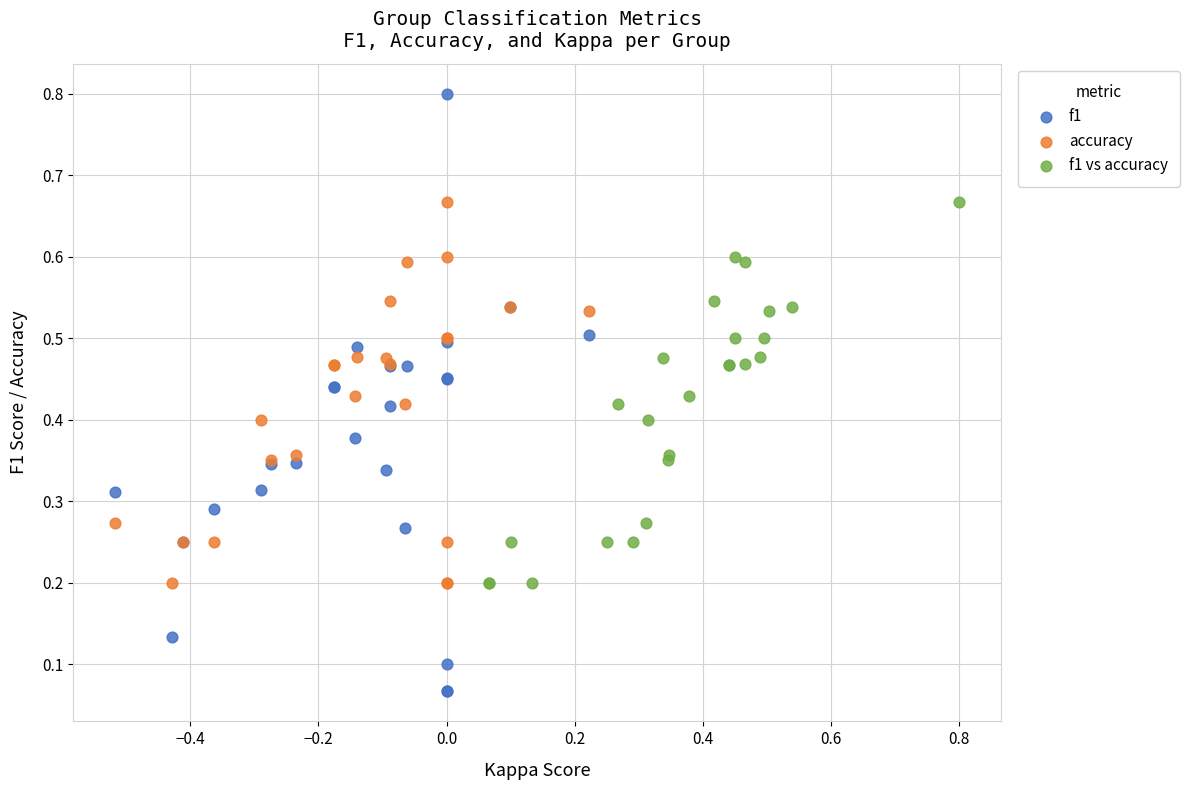

Which series contains the lowest Y value?

f1